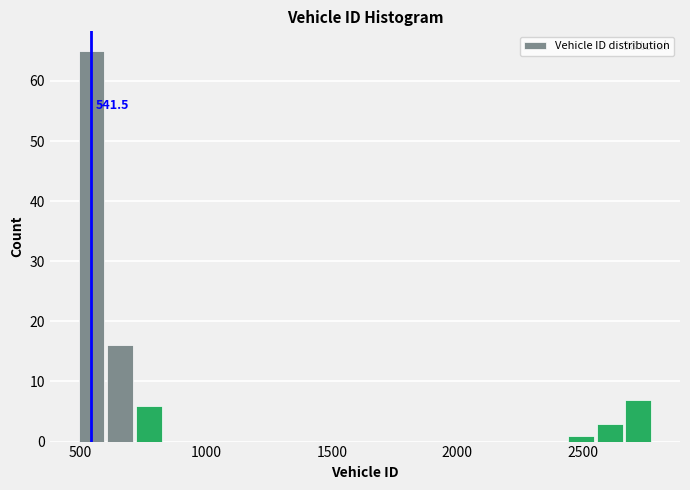

Around what value on the x-axis is the tallest bar? Give the approximate position of its centre, as read against the axis.

550